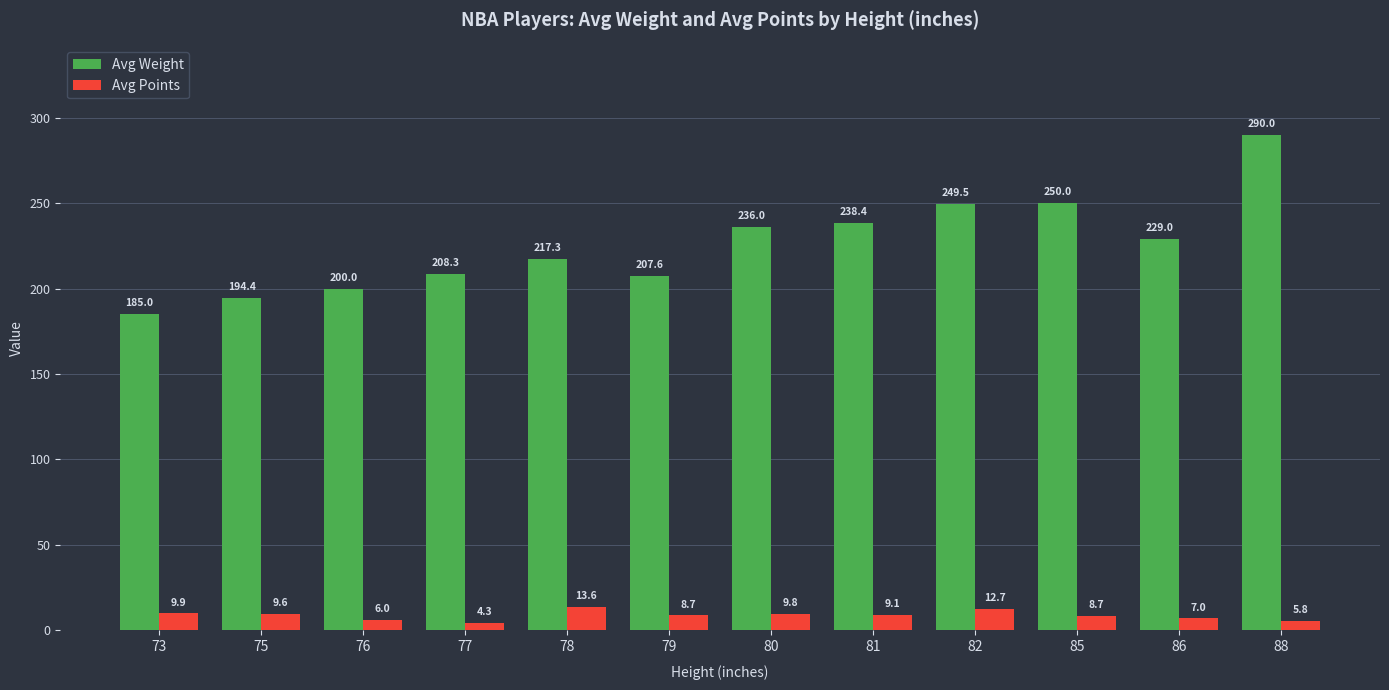

Reading left to right, list all the values displayed in this chart.

Avg Weight: 73=185.0	75=194.4	76=200.0	77=208.3	78=217.3	79=207.6	80=236.0	81=238.4	82=249.5	85=250.0	86=229.0	88=290.0
Avg Points: 73=9.9	75=9.6	76=6.0	77=4.3	78=13.6	79=8.7	80=9.8	81=9.1	82=12.7	85=8.7	86=7.0	88=5.8